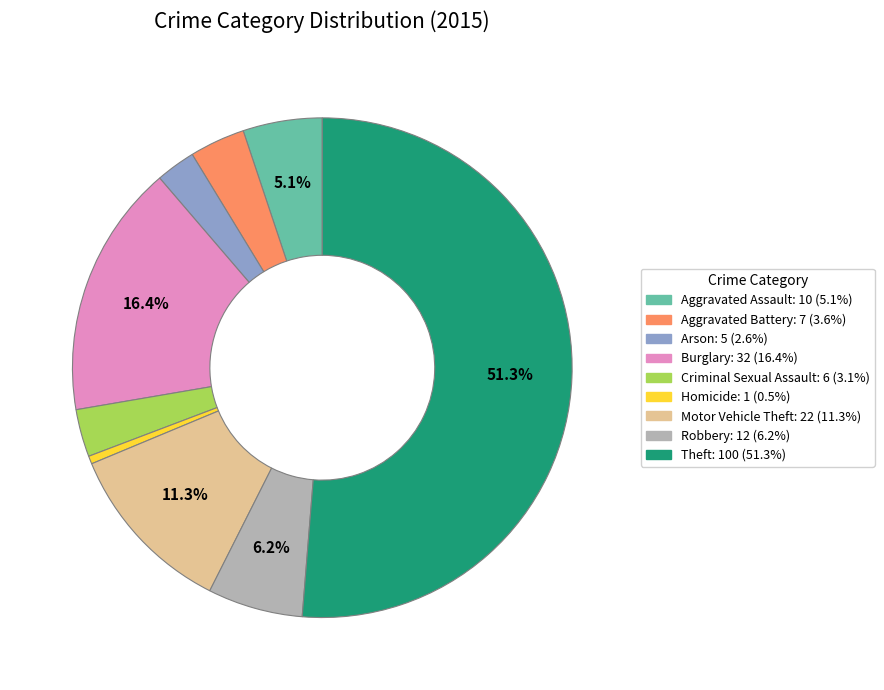

What is the largest slice in the pie chart?

Theft